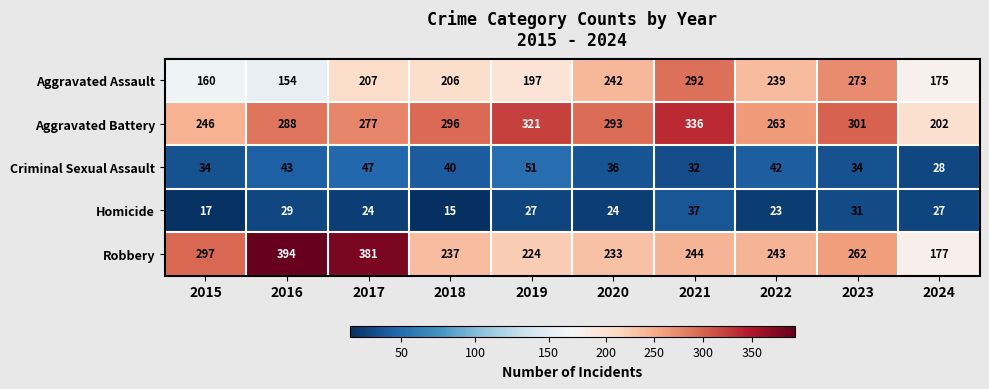

Count the number of categories in the chart.

10